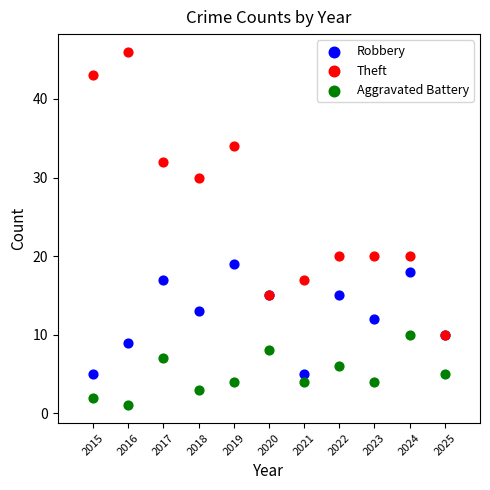

Which series contains the highest Y value?

Theft